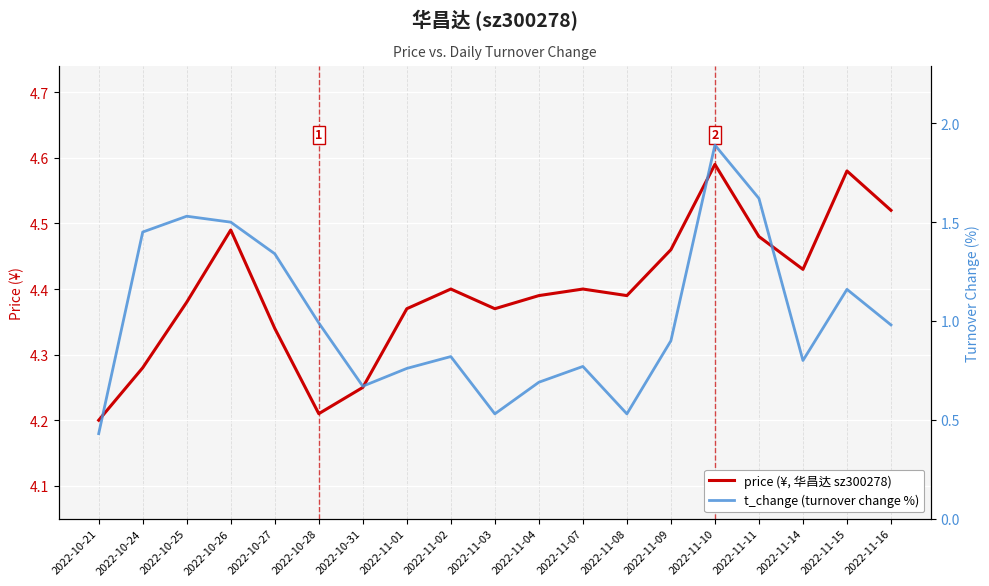

At 2022-11-11, list the series in order from smallest to largest.

t_change (turnover change %), price (¥, 华昌达 sz300278)